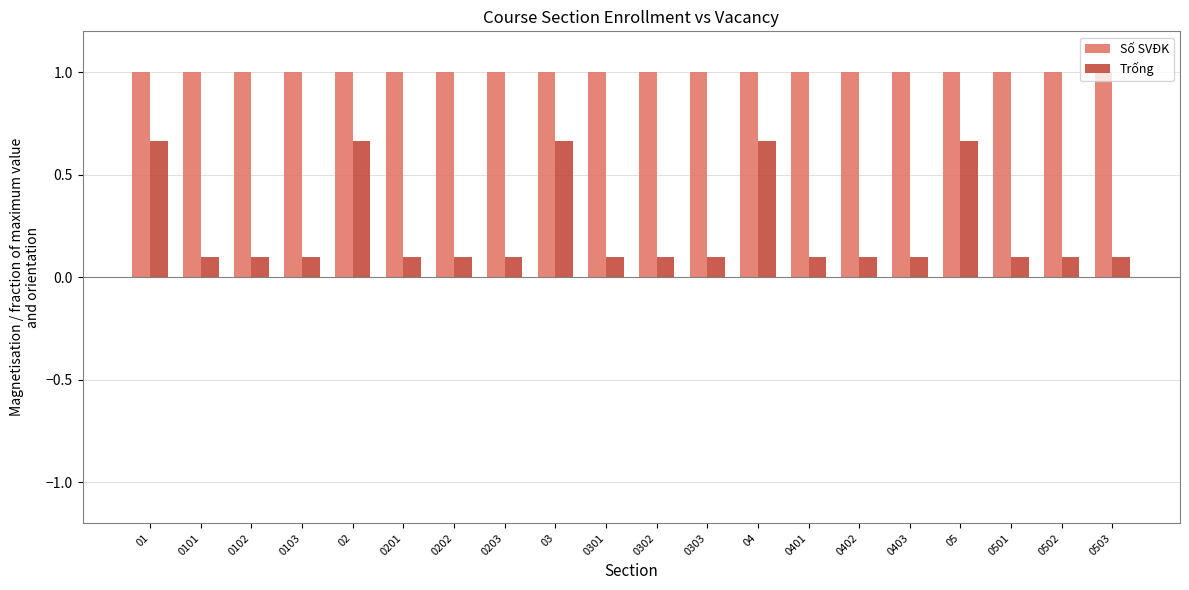

What is the difference between the maximum and minimum values in the Trống series?

0.6